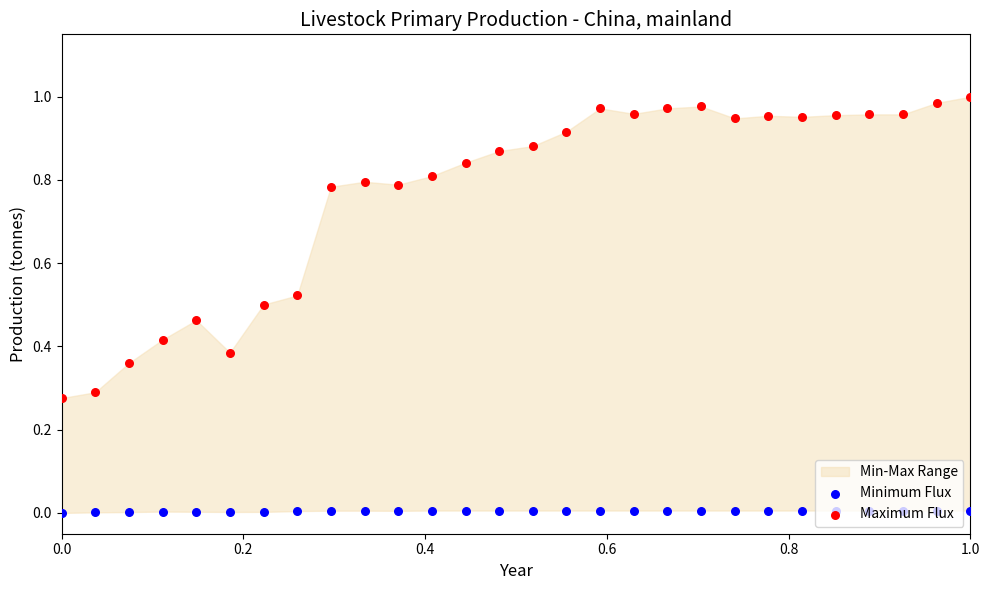

At which category is the sum across all series the highest?

1.0